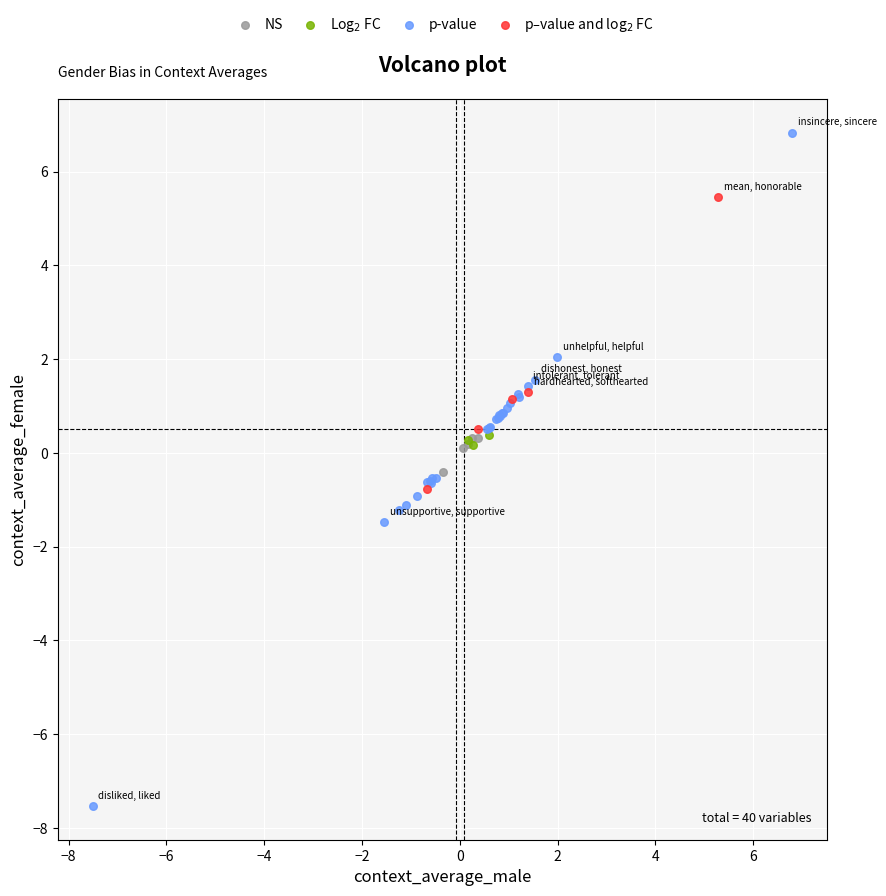

Which series reaches the minimum Y coordinate?

p-value